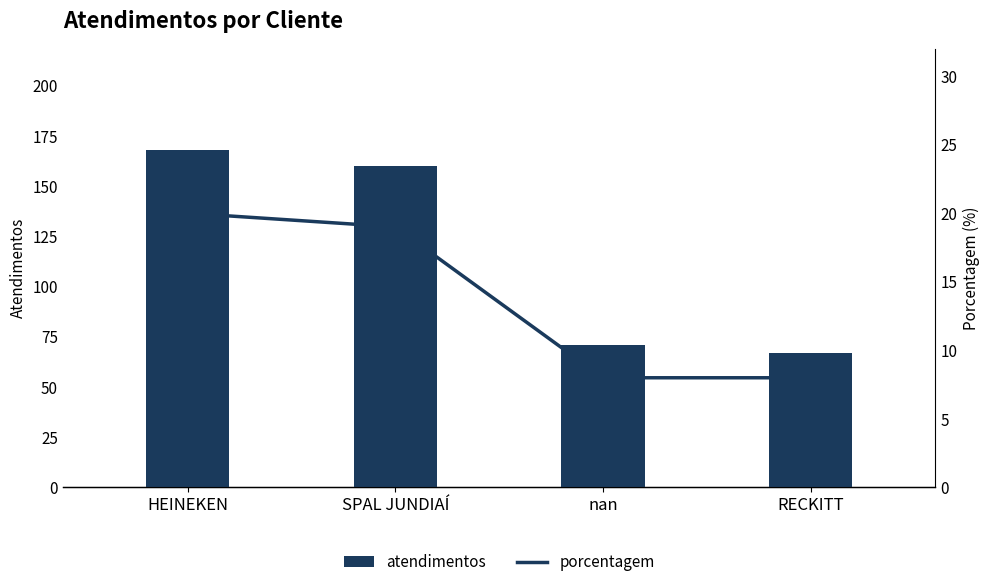

What is the label of the 4th bar from the right?

HEINEKEN